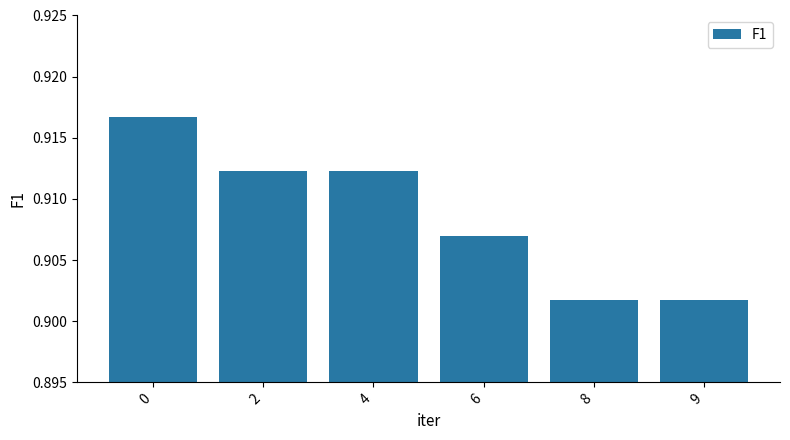

How many values are between 0 and 1?

6